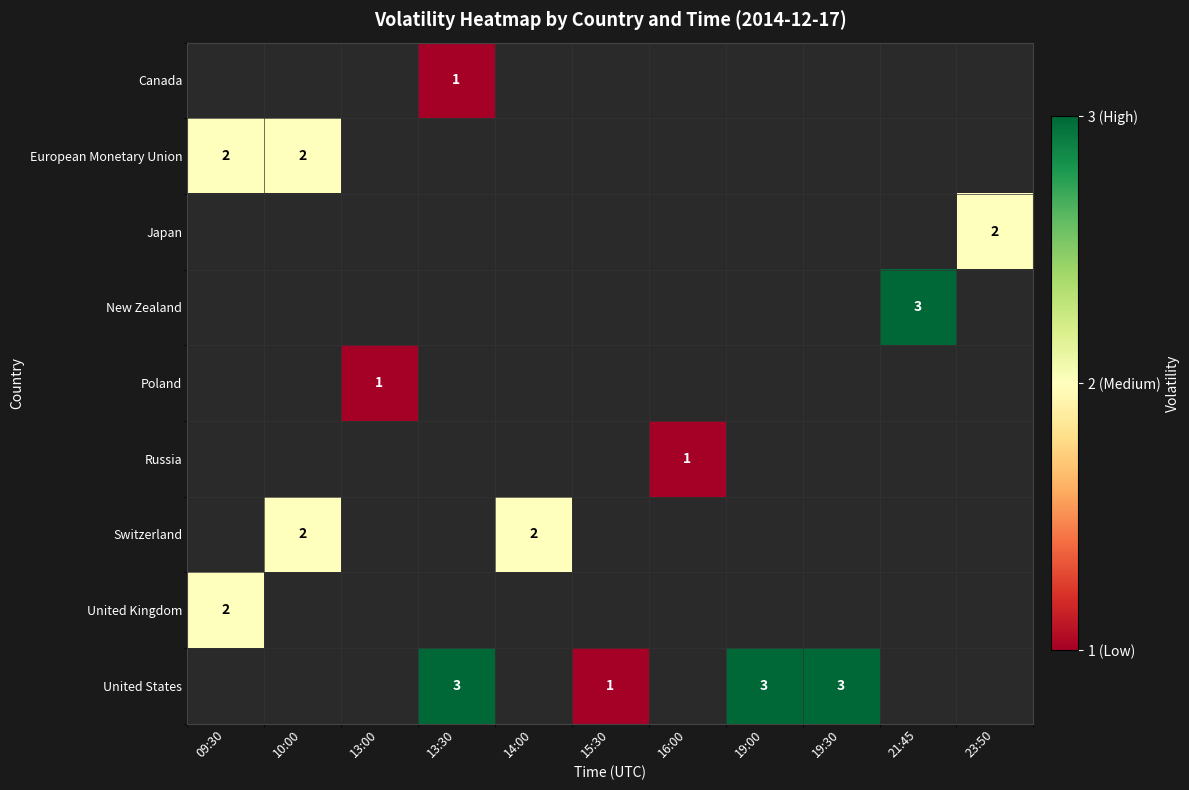

The New Zealand series shows 3 at 21:45. True or false?

True